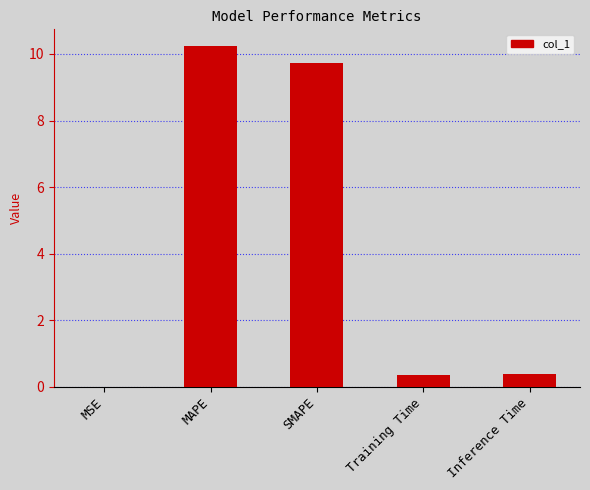

Between MSE and MAPE, which is larger?

MAPE